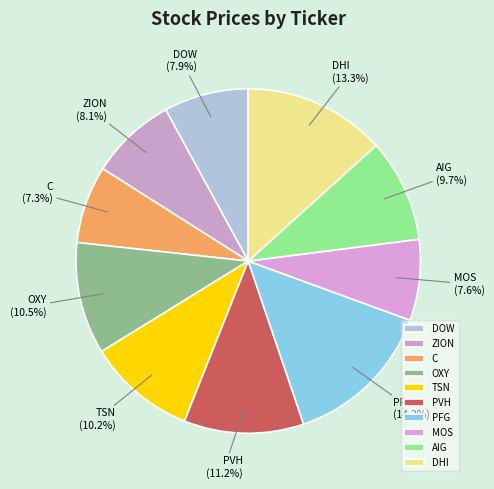

To the nearest percent, what portion does AIG represent?

10%